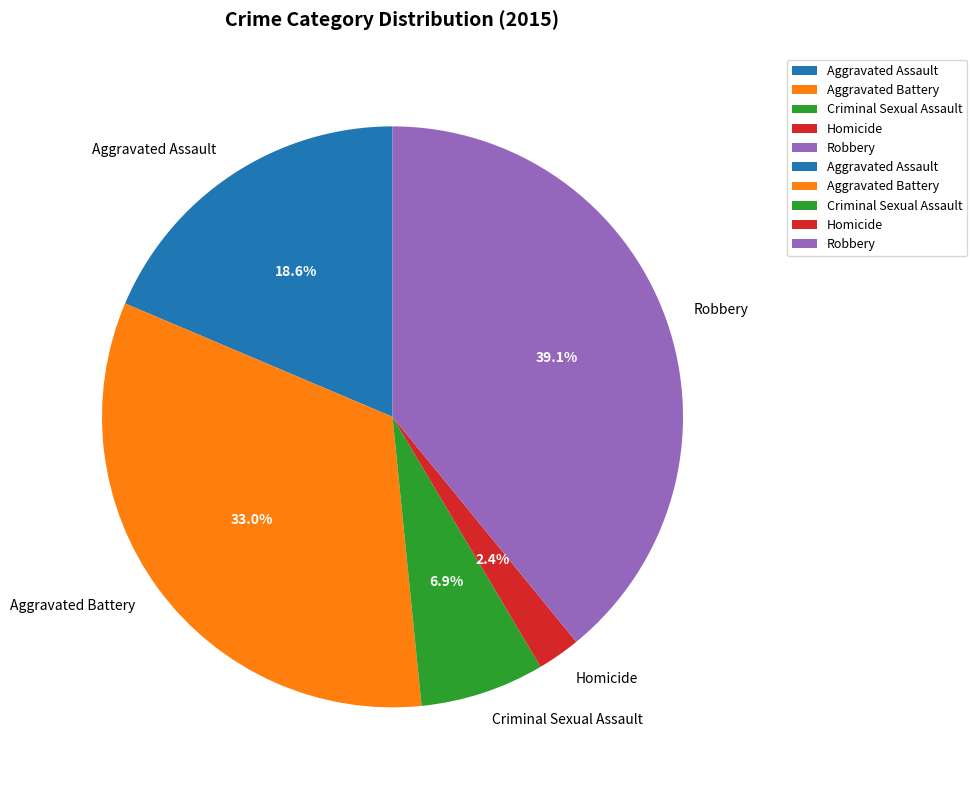

What is the largest slice in the pie chart?

Robbery